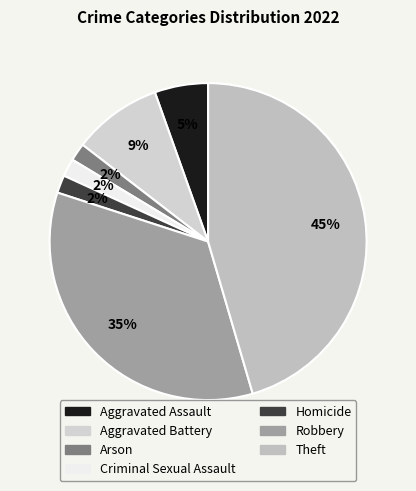

What percentage is the Arson slice, to the nearest percent?

2%